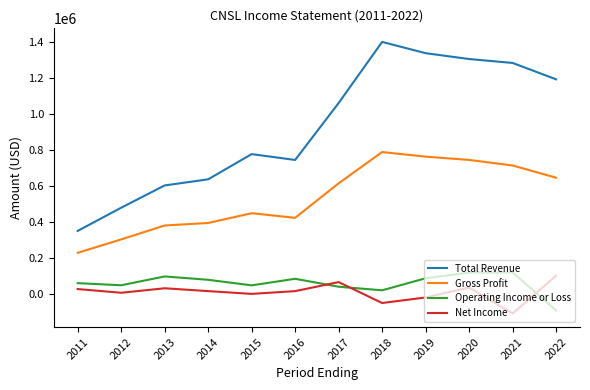

What is the sum of all Operating Income or Loss values?

694400